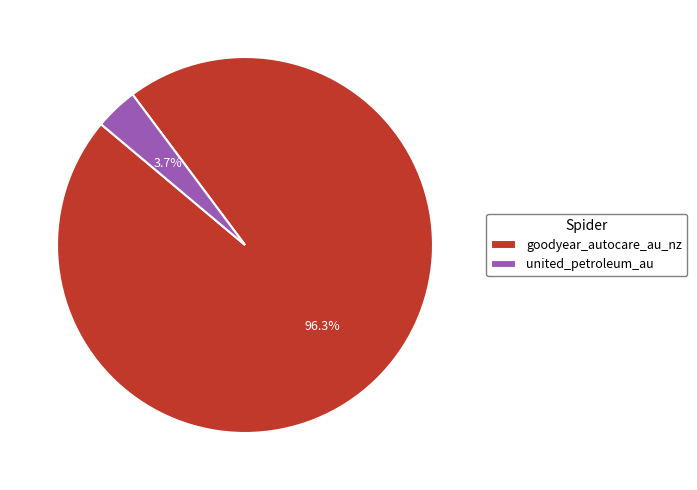

How many segments does this pie chart have?

2